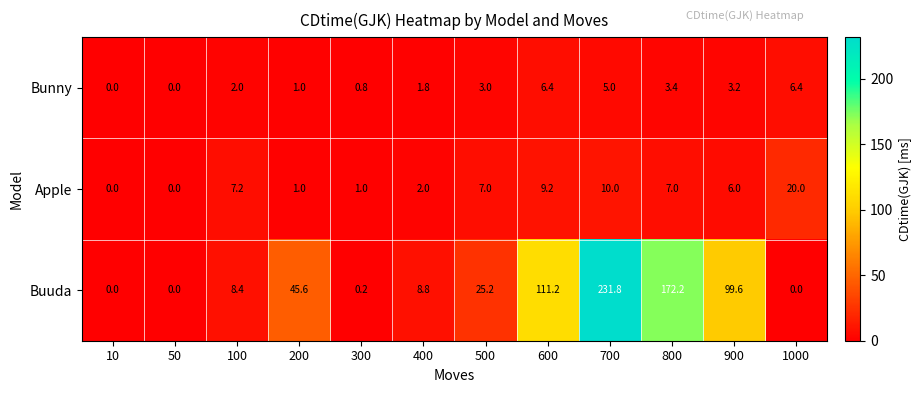

What is the total value across all series at 800?

182.6